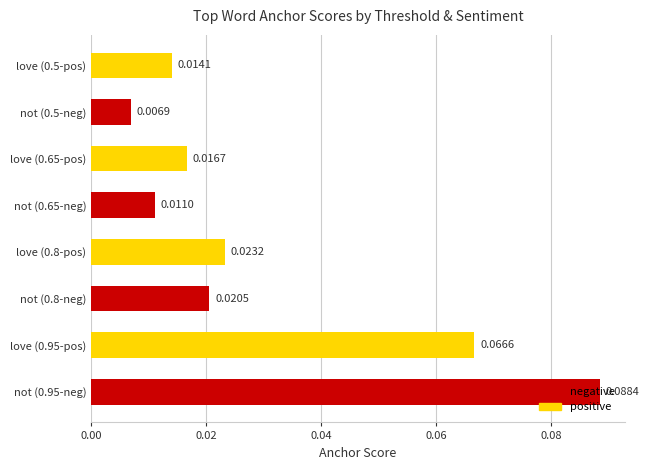

How many bars are there in total?

8